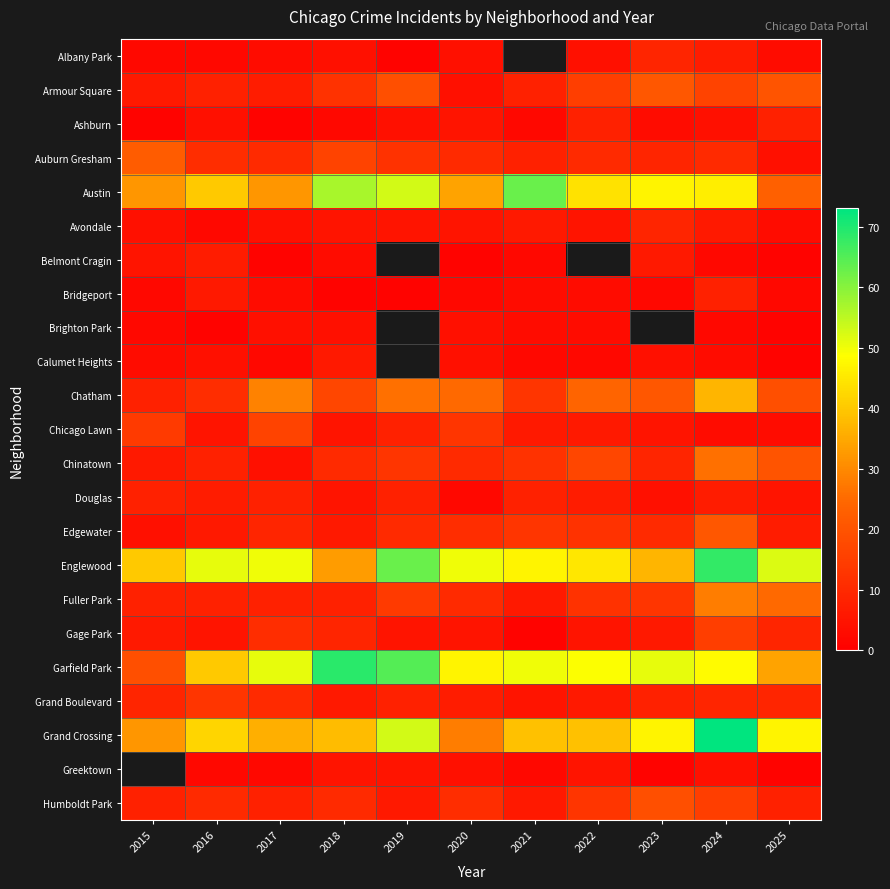

The value of Humboldt Park at 2020 is 5.4. True or false?

False